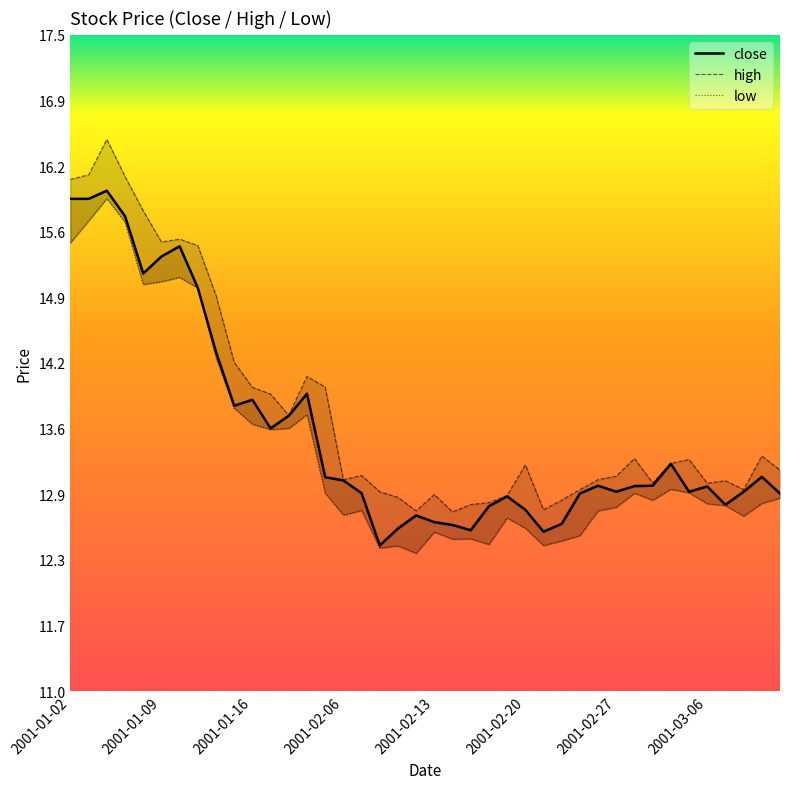

Reading left to right, what are all the values shown in this chart?

close: 15.9	15.9	16.0	15.7	15.1	15.3	15.4	15.0	14.4	13.8	13.9	13.6	13.7	13.9	13.1	13.1	13.0	12.4	12.6	12.7	12.7	12.6	12.6	12.8	12.9	12.8	12.6	12.7	13.0	13.0	13.0	13.0	13.0	13.3	13.0	13.0	12.8	13.0	13.1	13.0
high: 16.1	16.1	16.5	16.1	15.8	15.4	15.5	15.4	14.9	14.3	14.0	13.9	13.7	14.1	14.0	13.1	13.1	13.0	12.9	12.8	12.9	12.8	12.8	12.9	12.9	13.2	12.8	12.9	13.0	13.1	13.1	13.3	13.1	13.3	13.3	13.1	13.1	13.0	13.3	13.2
low: 15.4	15.7	15.9	15.6	15.0	15.1	15.1	15.0	14.3	13.8	13.6	13.6	13.6	13.7	13.0	12.7	12.8	12.4	12.4	12.4	12.6	12.5	12.5	12.5	12.7	12.6	12.4	12.5	12.5	12.8	12.8	13.0	12.9	13.0	13.0	12.9	12.8	12.7	12.9	12.9